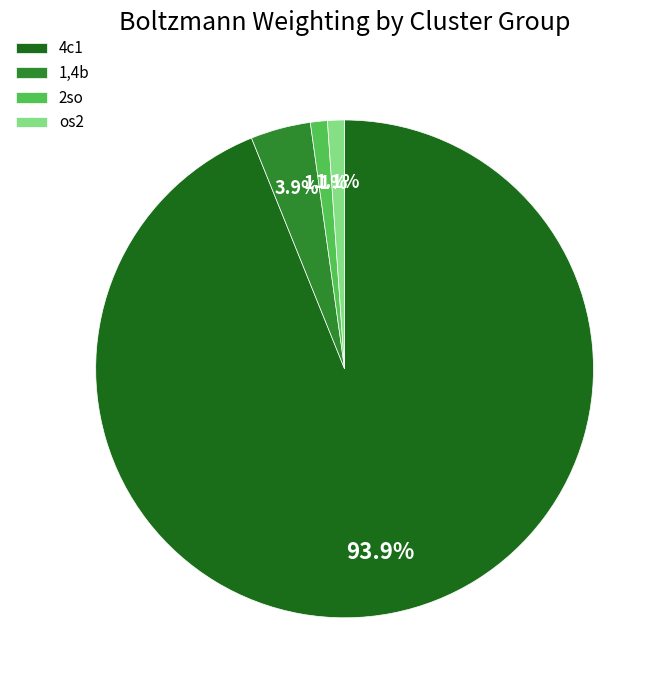

To the nearest percent, what is the average slice percentage?

25%